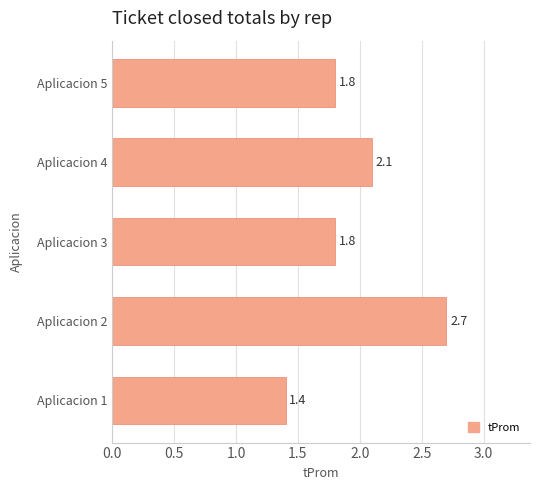

What is the sum of all values?

9.8